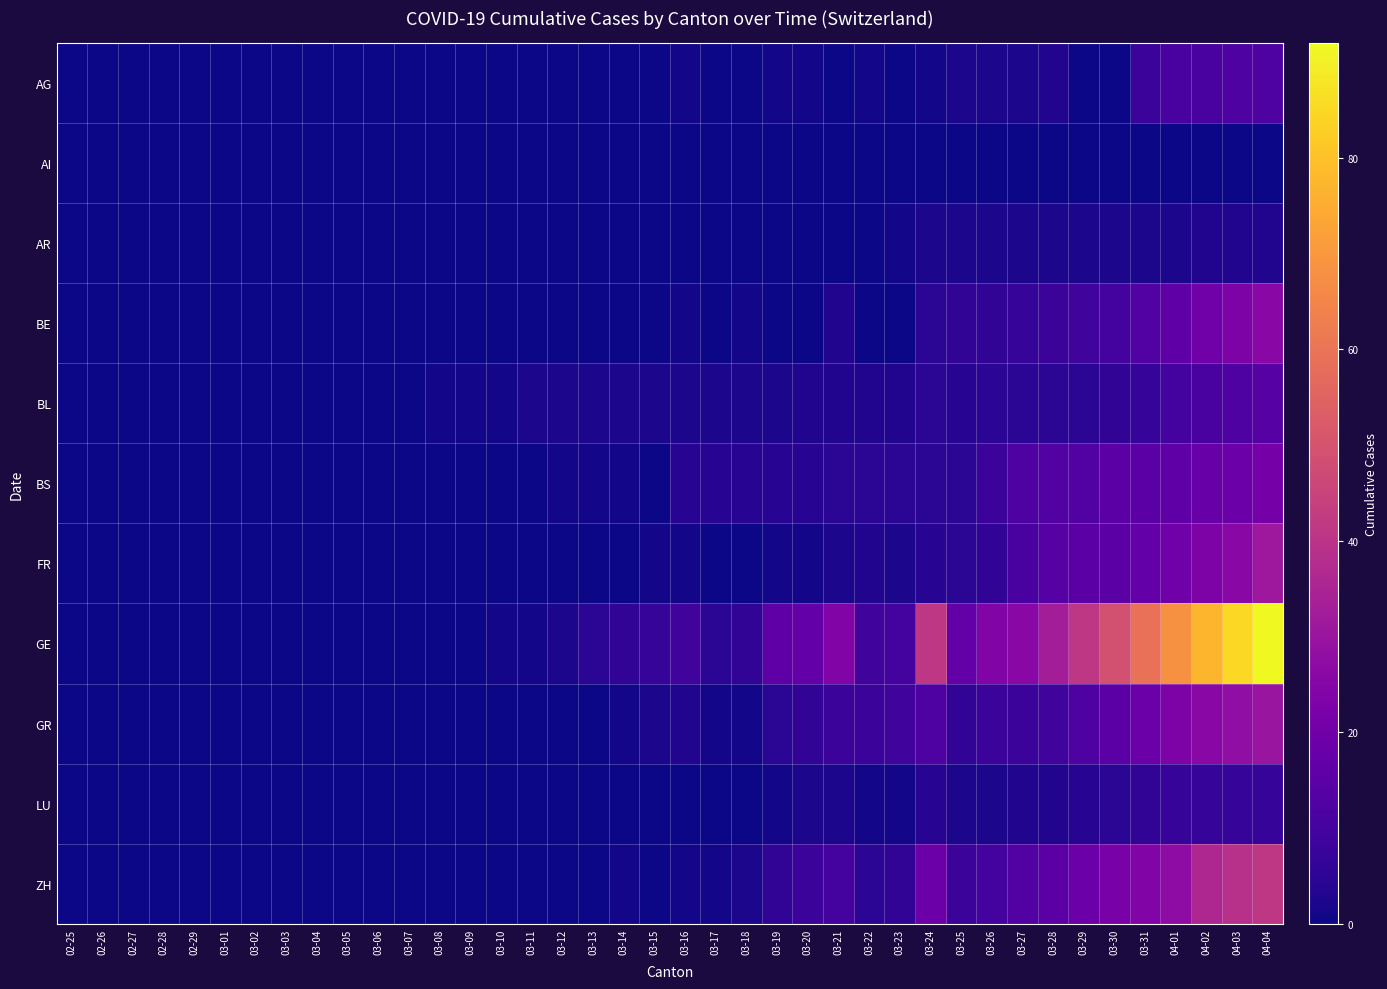

Which series has the largest total across all categories?

GE